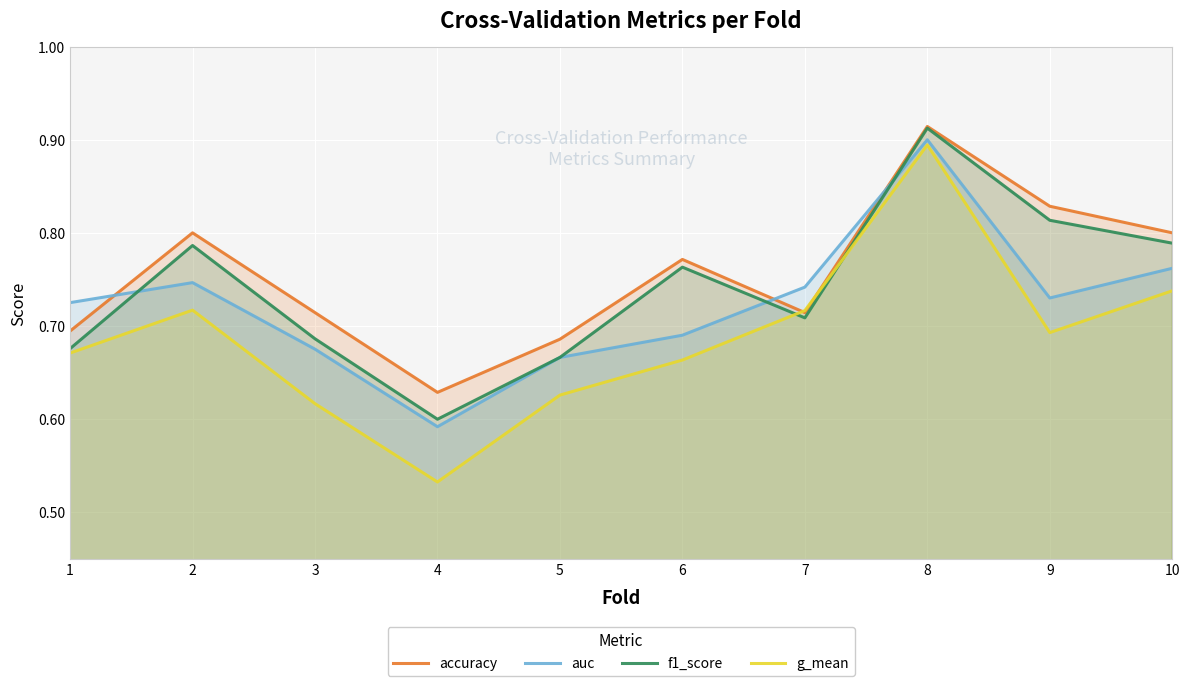

The value of f1_score at 8 is 1.6. True or false?

False